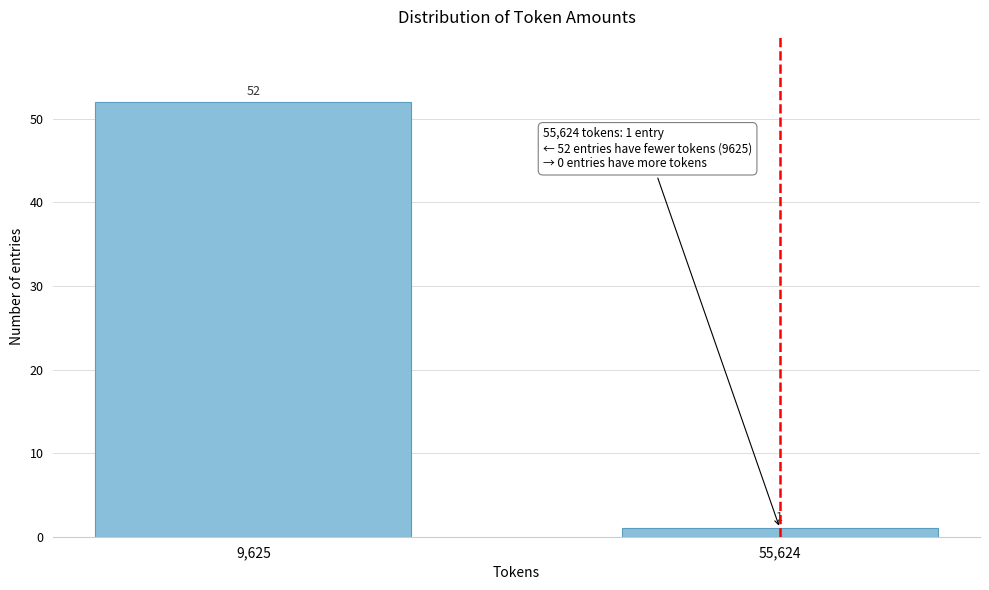

Reading right to left, list all the values displayed in this chart.

55,624=1	9,625=52